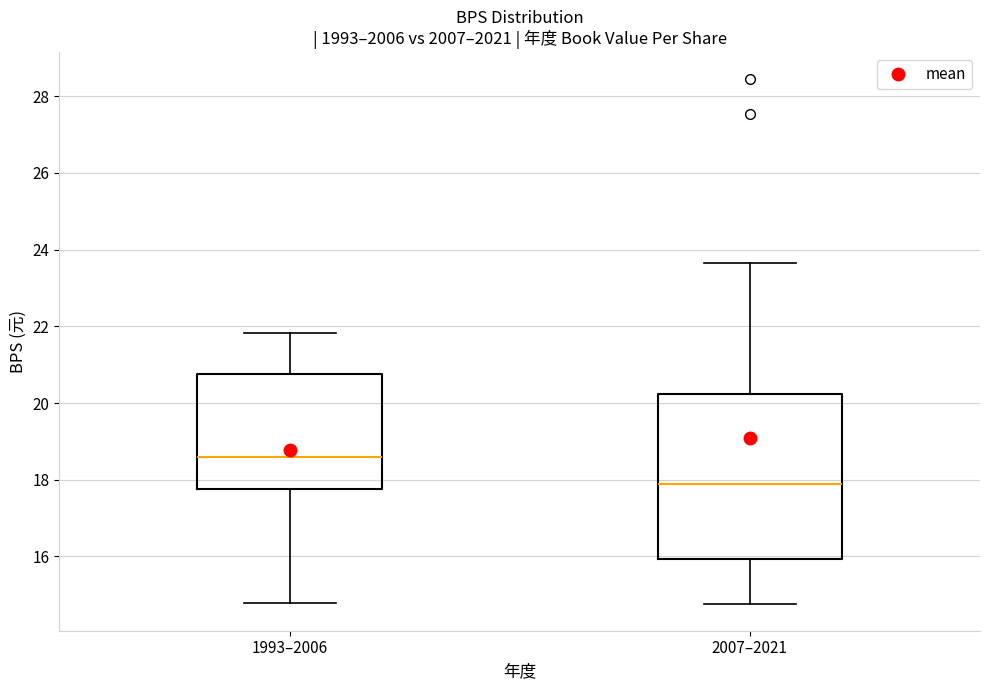

Comparing the boxes themselves (not the whiskers), which one is the tallest?

2007–2021